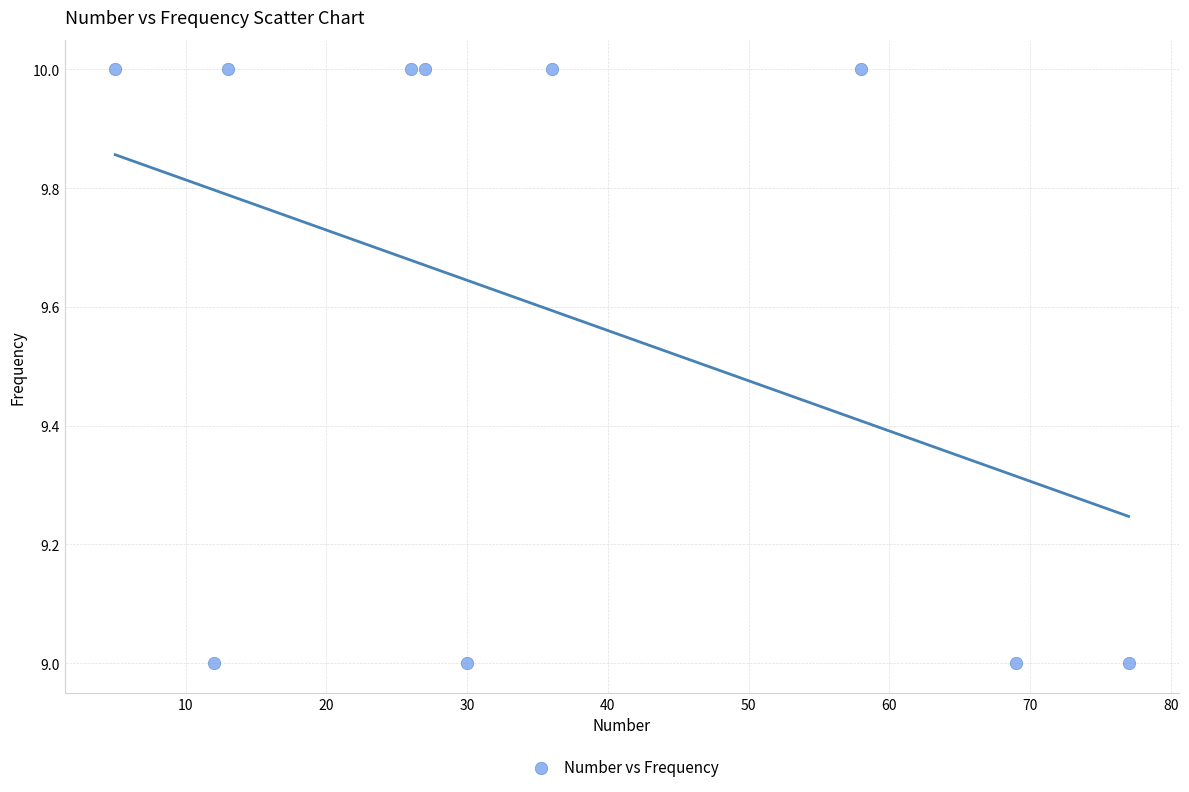

What is the average Y value?

10